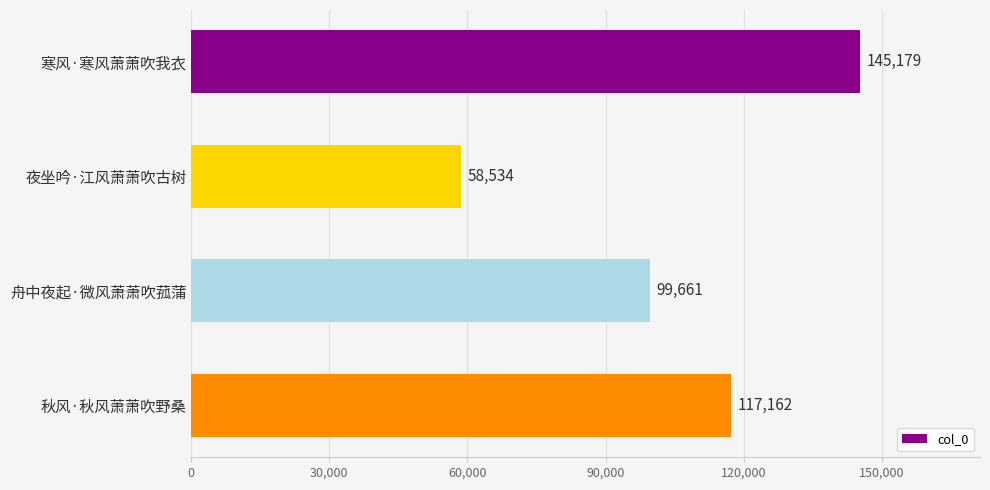

Reading bottom to top, transcribe all the data shown in this chart.

117162	99661	58534	145179